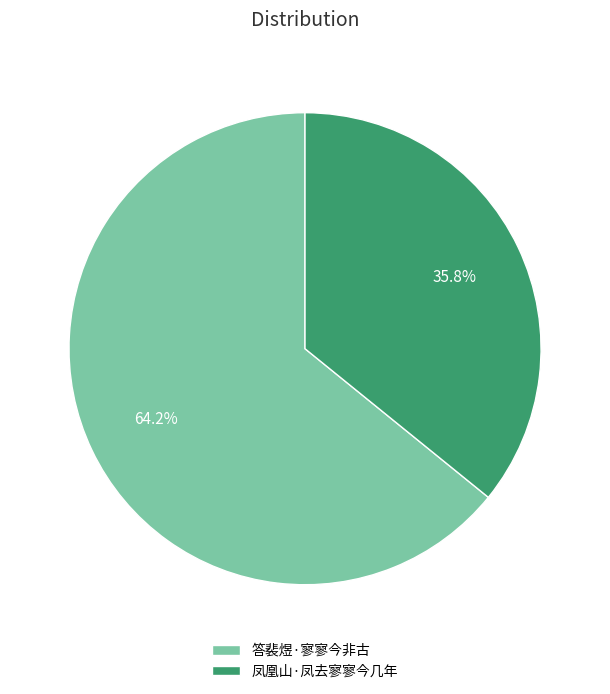

Which slice is the smallest?

凤凰山·凤去寥寥今几年